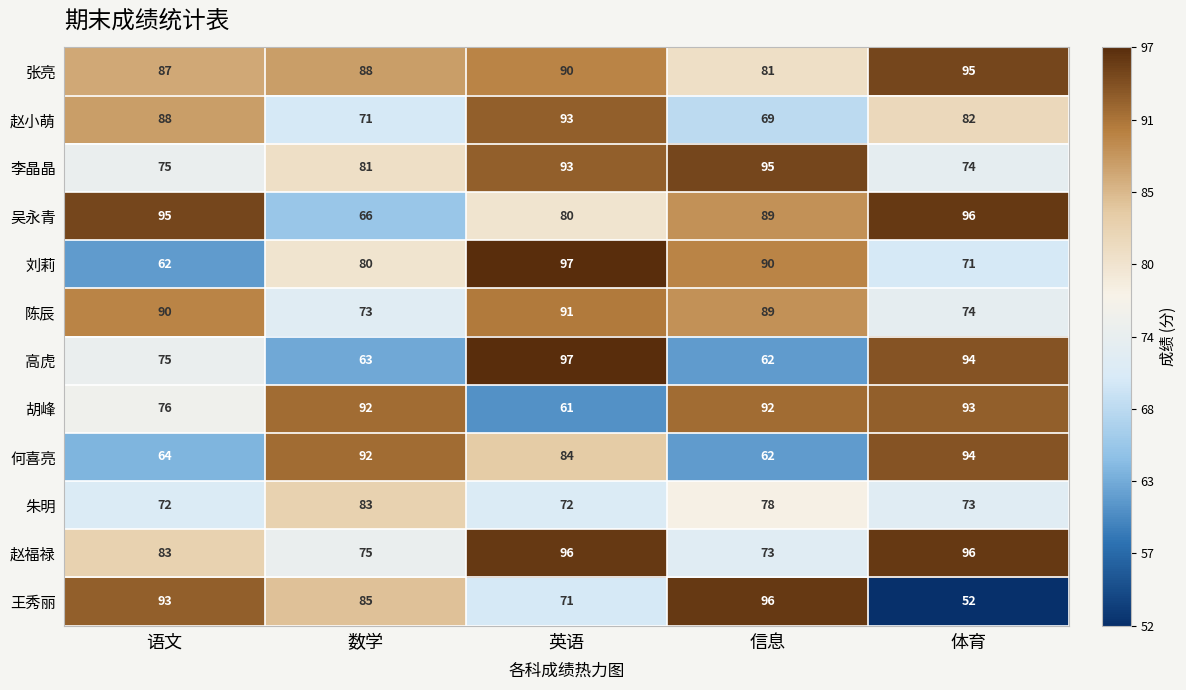

At which category is the sum across all series the highest?

英语